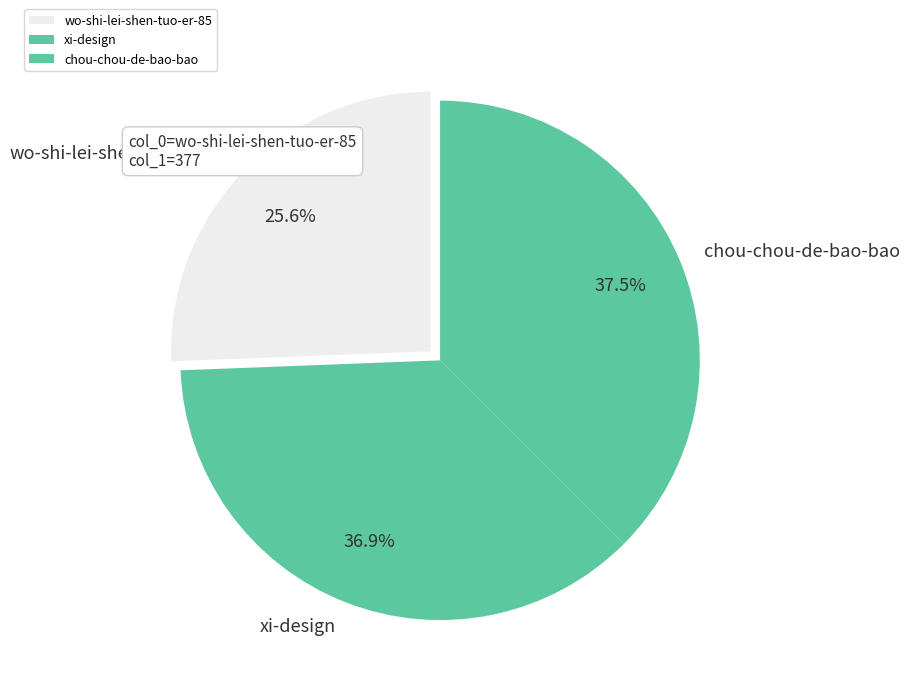

What is the largest slice in the pie chart?

chou-chou-de-bao-bao